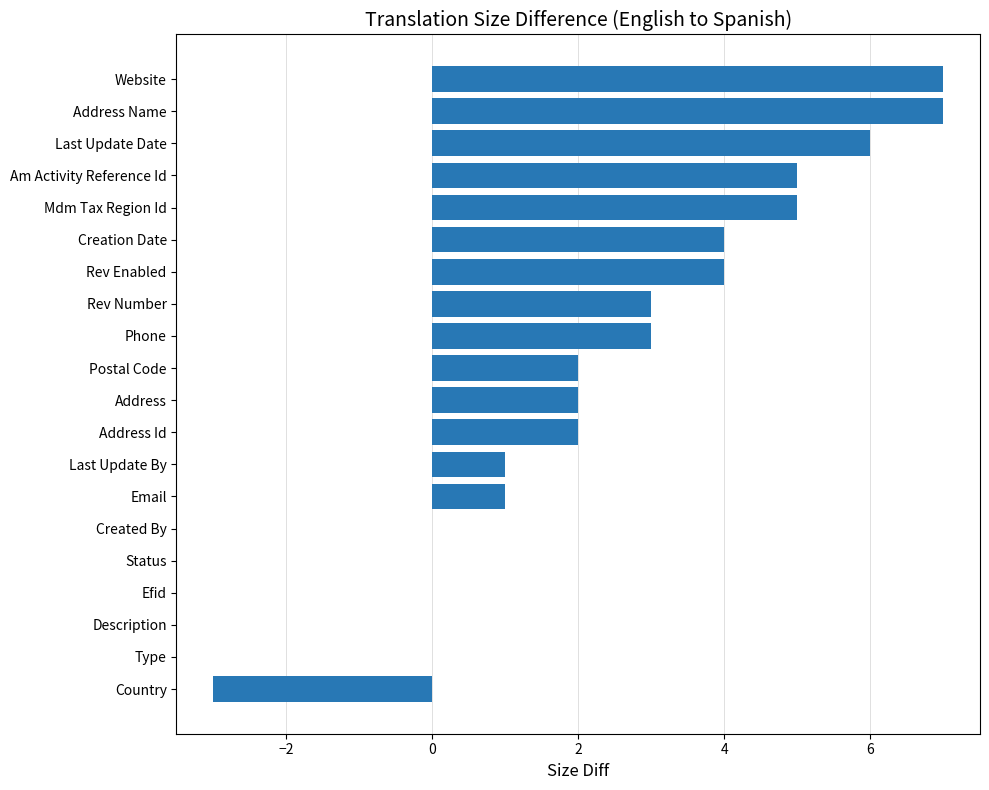

How many values are between 0 and 5?

16